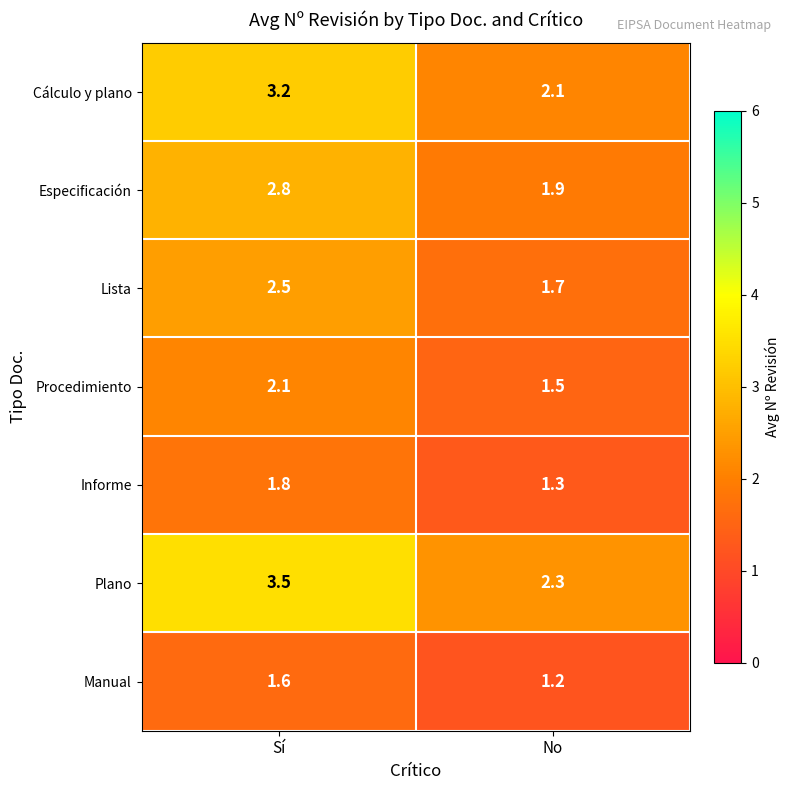

True or false: Lista has a value of 2.5 at Sí.

True